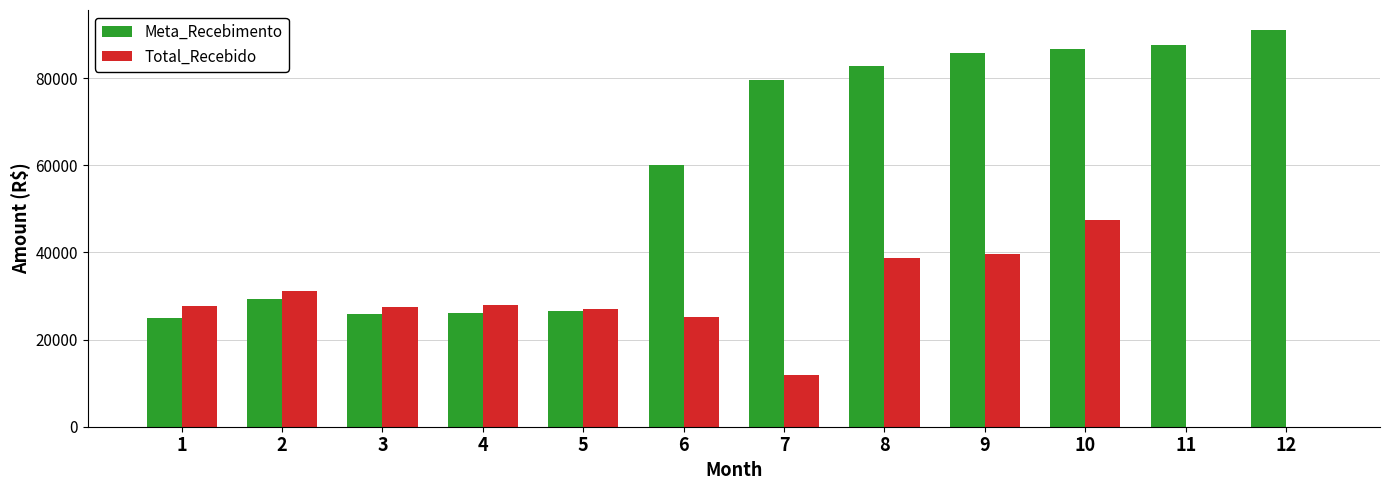

Between 1 and 6, which series saw the biggest shift?

Meta_Recebimento